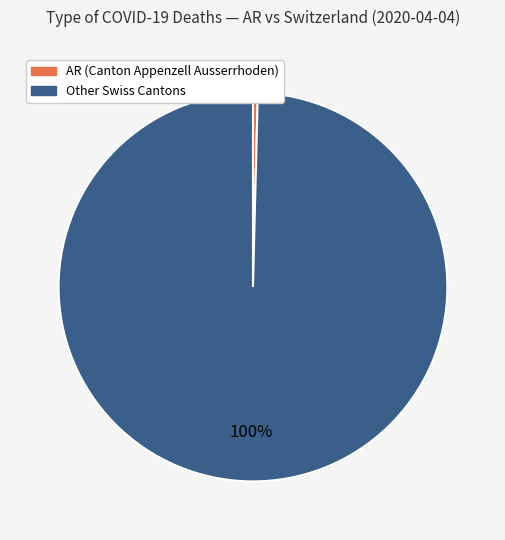

Is there any slice that represents more than half of the pie?

Yes